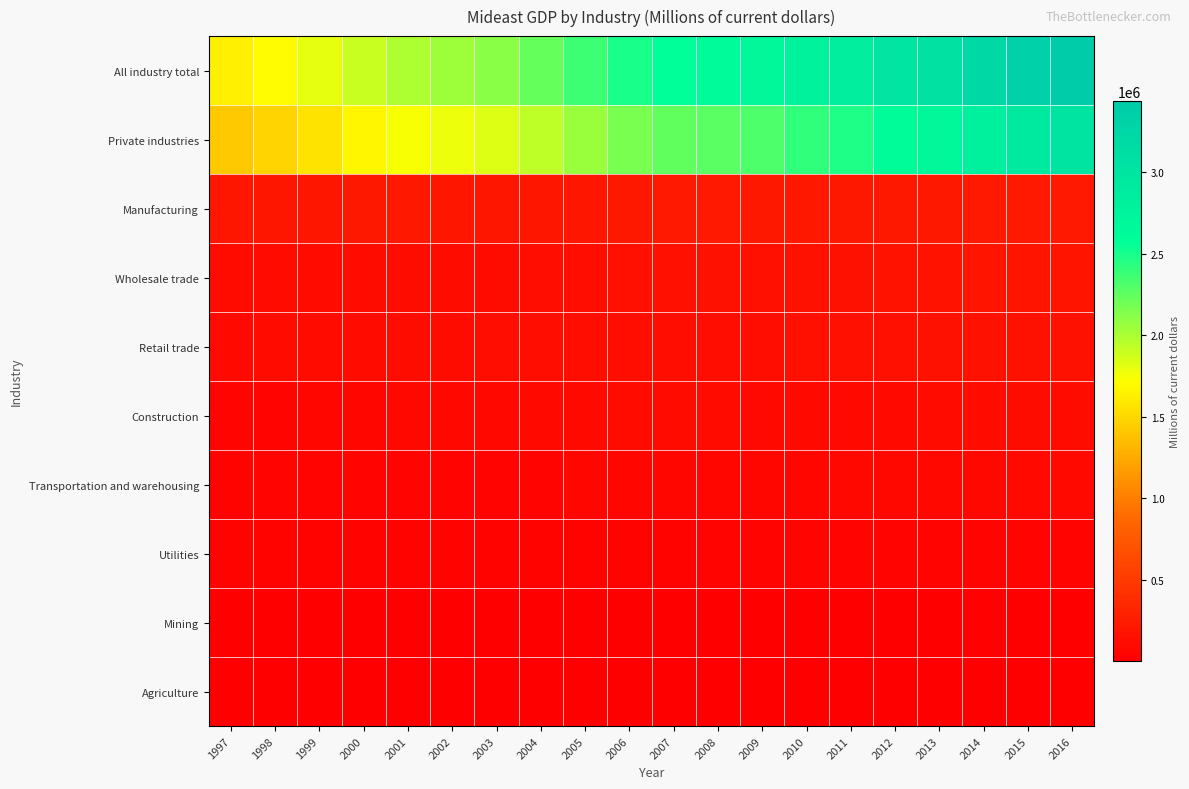

Rank the series at 2002 from lowest to highest value.

Mining, Agriculture, Utilities, Transportation and warehousing, Construction, Wholesale trade, Retail trade, Manufacturing, Private industries, All industry total